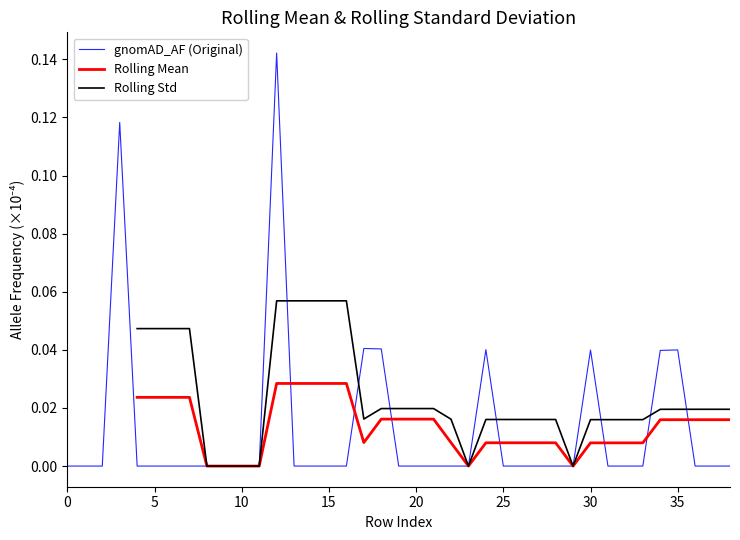

At 19, list the series in order from largest to smallest.

Rolling Std, Rolling Mean, gnomAD_AF (Original)